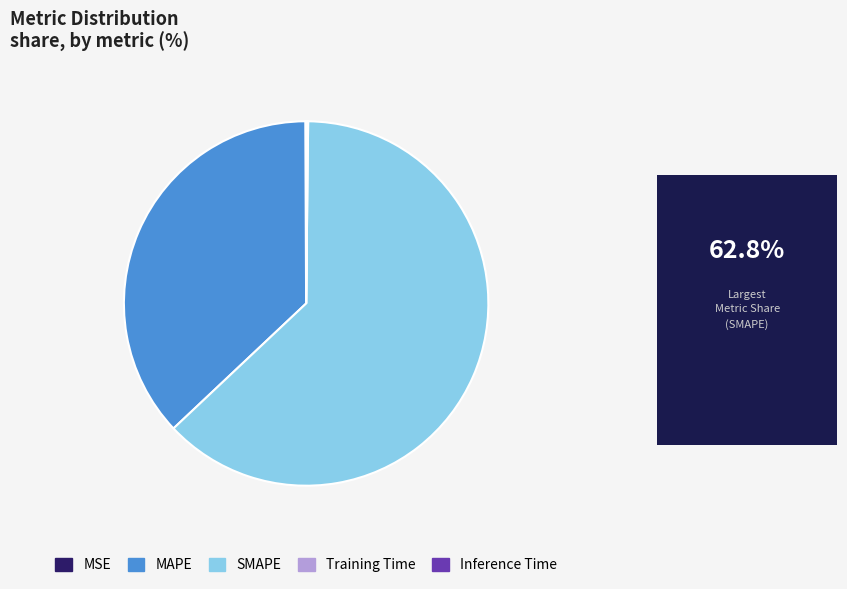

Is it true that SMAPE is 63% of the pie?

True